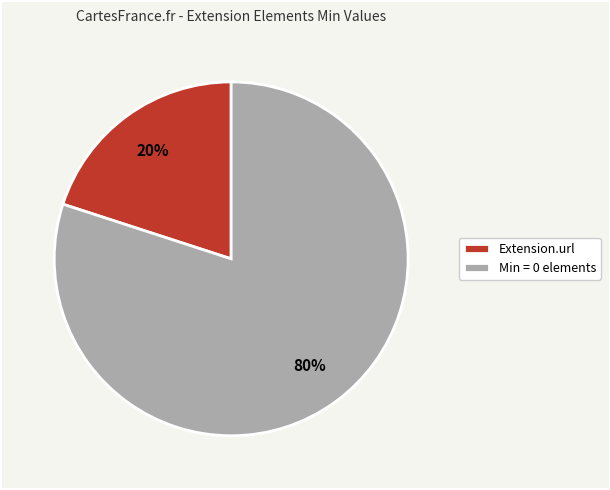

Is the sum of Min = 0 elements and Extension.url greater than half?

Yes